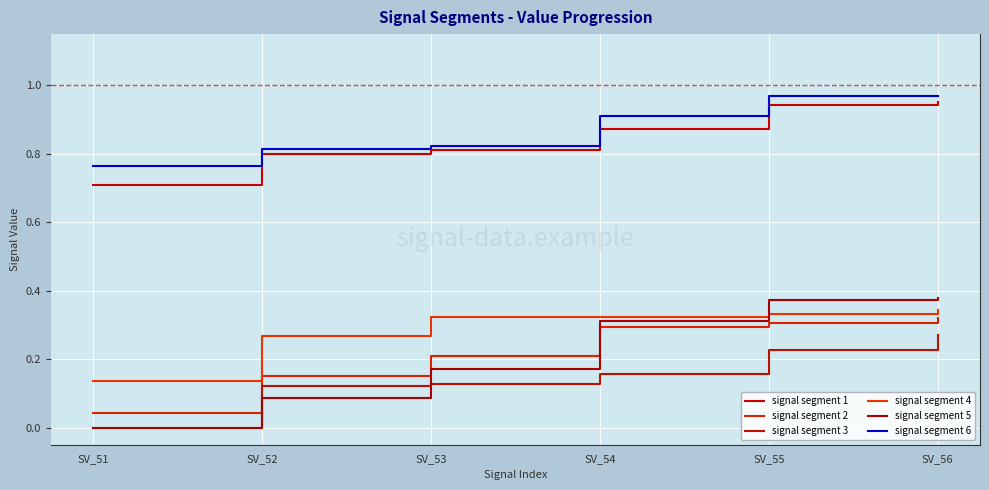

Reading left to right, transcribe all the data shown in this chart.

signal segment 1: SV_51=0.7	SV_52=0.8	SV_53=0.8	SV_54=0.9	SV_55=0.9	SV_56=1.0
signal segment 2: SV_51=0.0	SV_52=0.2	SV_53=0.2	SV_54=0.3	SV_55=0.3	SV_56=0.3
signal segment 3: SV_51=0.0	SV_52=0.1	SV_53=0.1	SV_54=0.2	SV_55=0.2	SV_56=0.3
signal segment 4: SV_51=0.1	SV_52=0.3	SV_53=0.3	SV_54=0.3	SV_55=0.3	SV_56=0.3
signal segment 5: SV_51=0.0	SV_52=0.1	SV_53=0.2	SV_54=0.3	SV_55=0.4	SV_56=0.4
signal segment 6: SV_51=0.8	SV_52=0.8	SV_53=0.8	SV_54=0.9	SV_55=1.0	SV_56=1.0